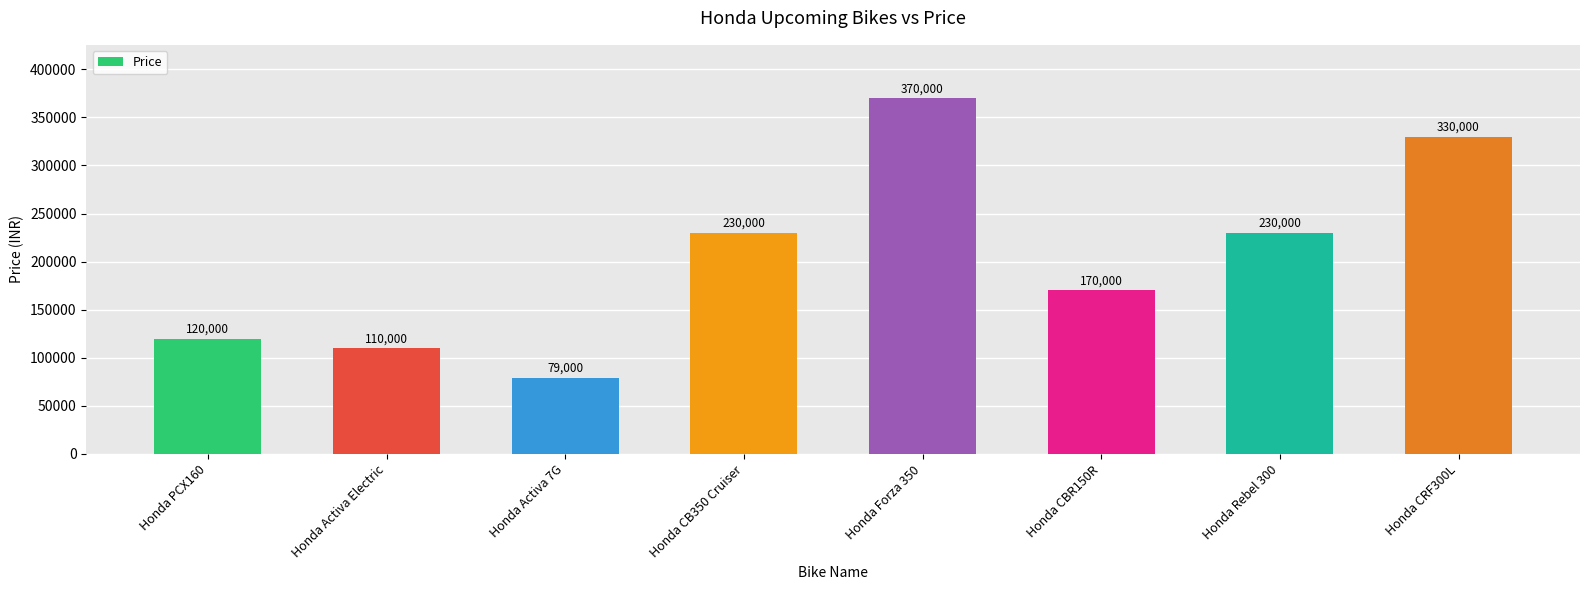

What value does the data have at Honda Rebel 300, to the nearest 10?

230000